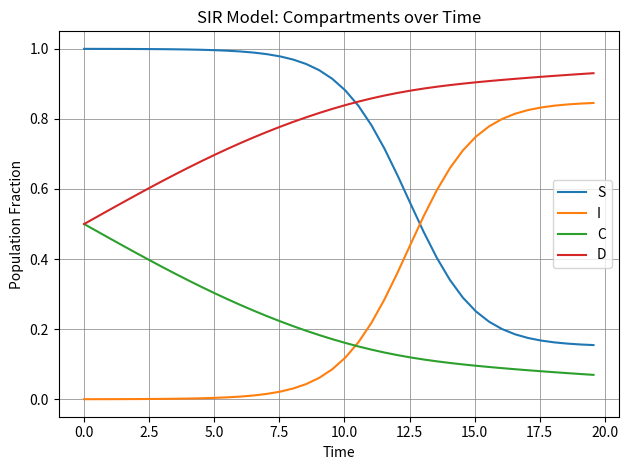

True or false: I and D cross at least once.

False